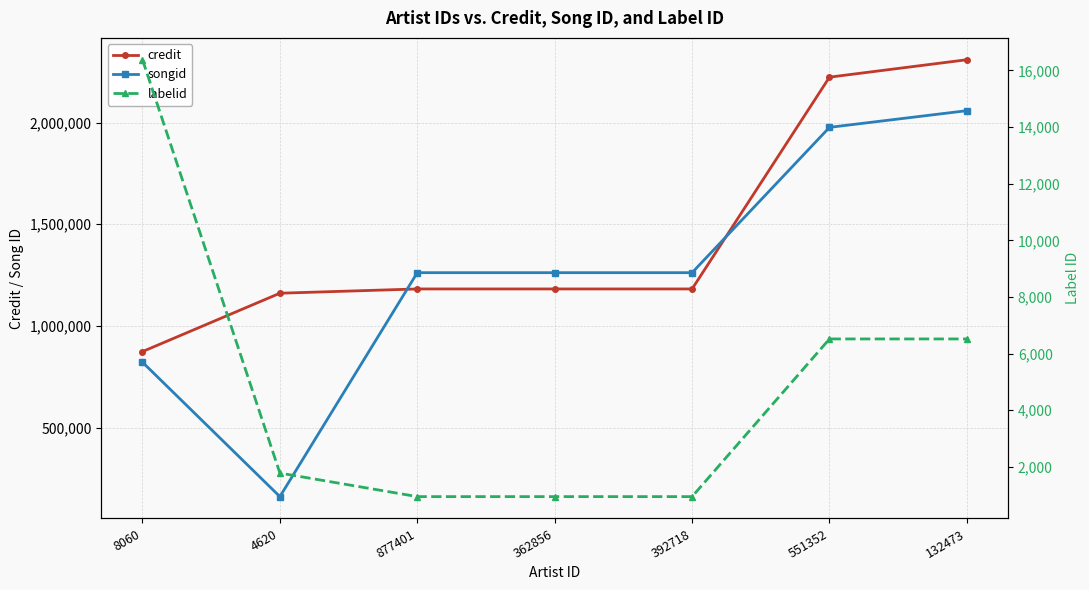

What is the label of the 1st point from the left?

8060